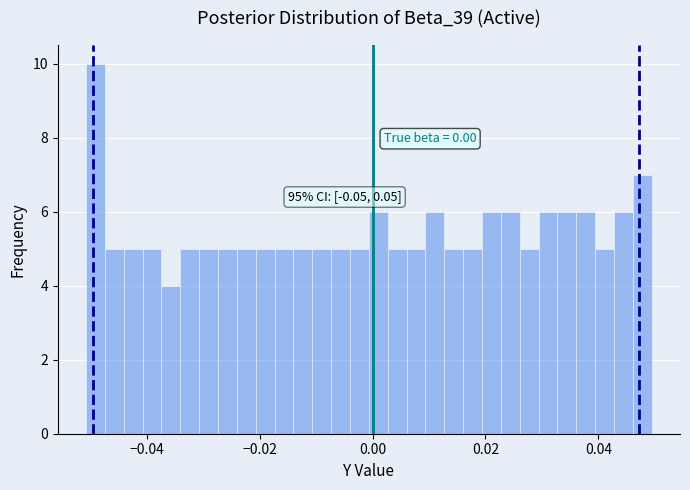

Read against the x-axis, roughly where is the centre of the tallest bar?

-0.050